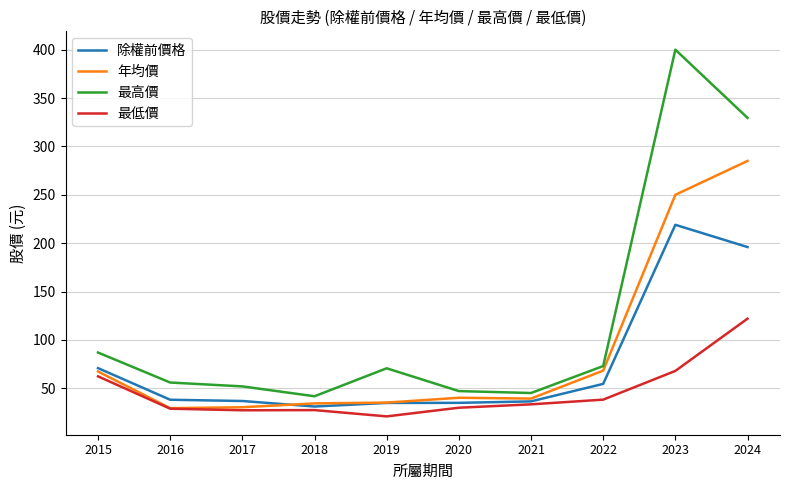

The 最低價 series shows 29.9 at 2020. True or false?

True